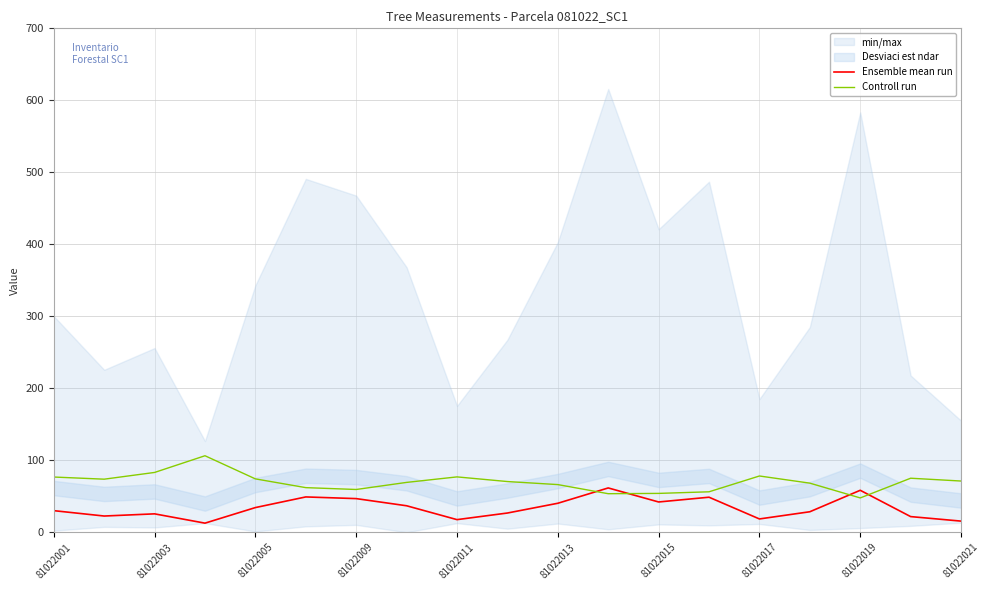

Which series ends up on top after the final intersection of Controll run and Ensemble mean run?

Controll run